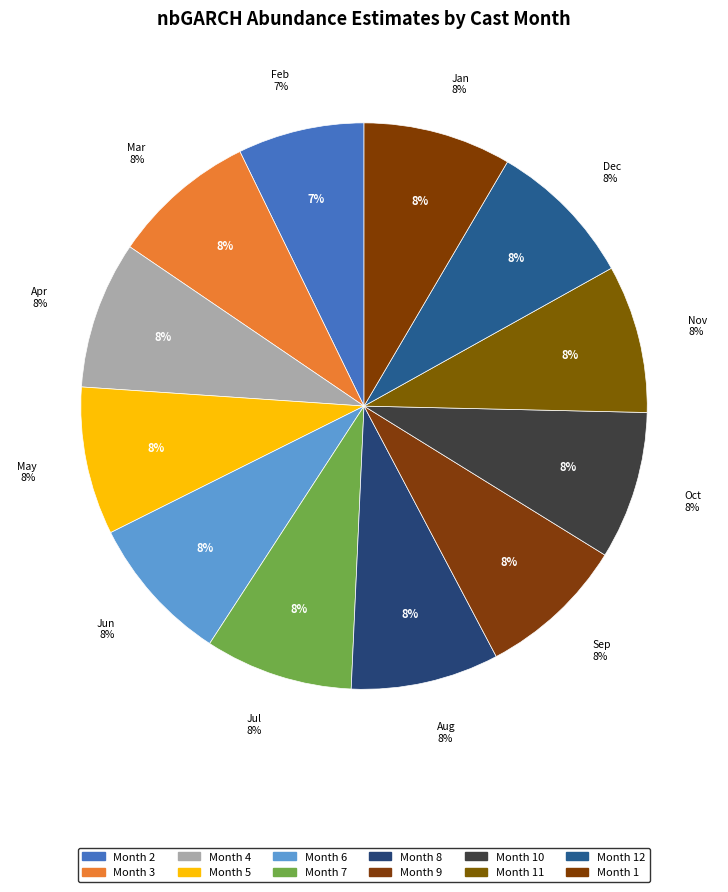

Is 1 the majority of the pie?

No